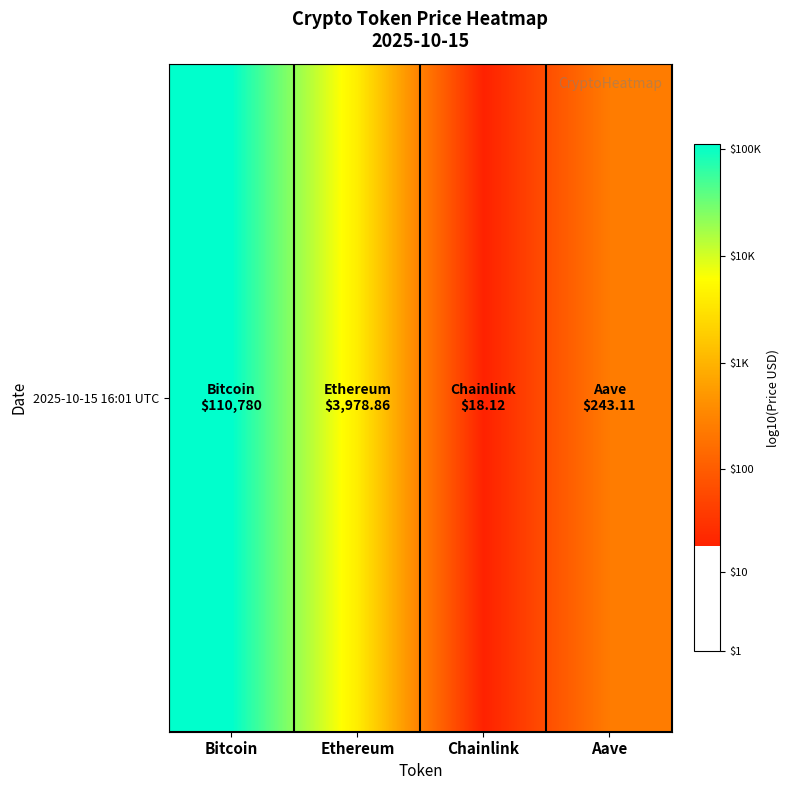

What is the minimum value shown in the chart?

1.3